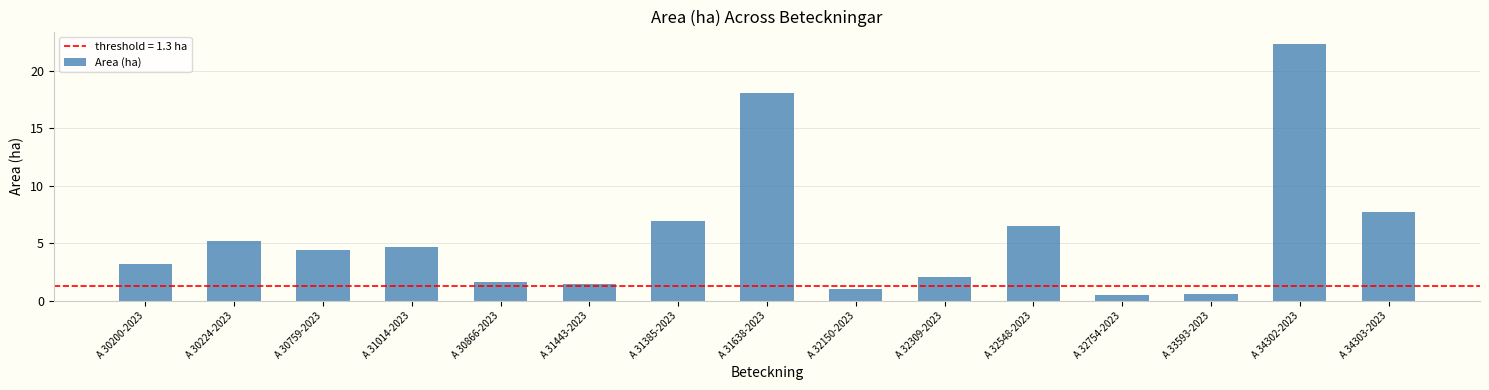

What is the greatest value displayed?

22.3